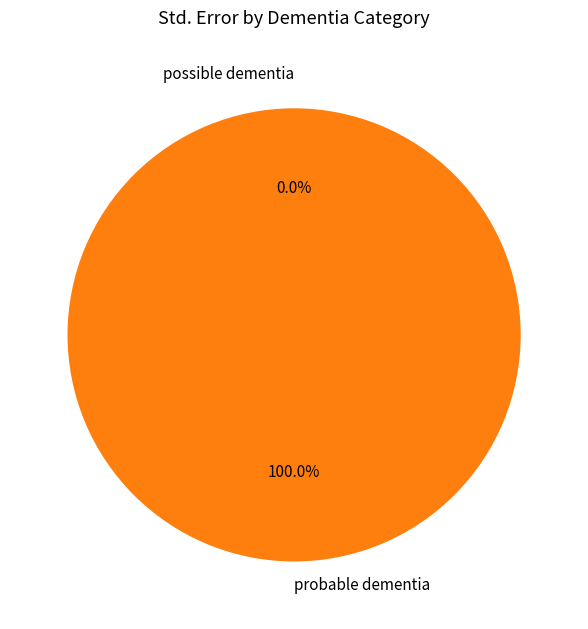

What is the majority slice?

probable dementia